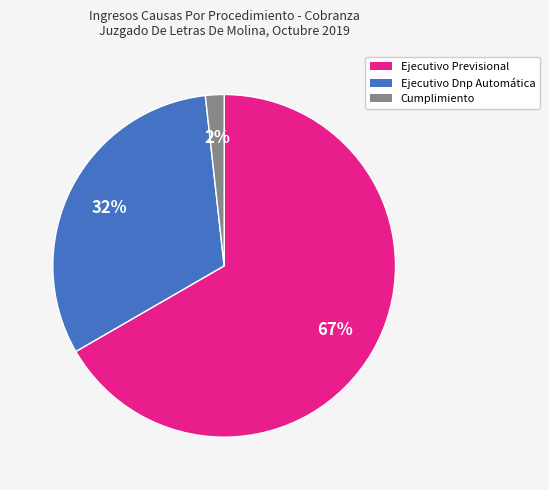

Rank the categories by value from lowest to highest.

Cumplimiento, Ejecutivo Dnp Automática, Ejecutivo Previsional